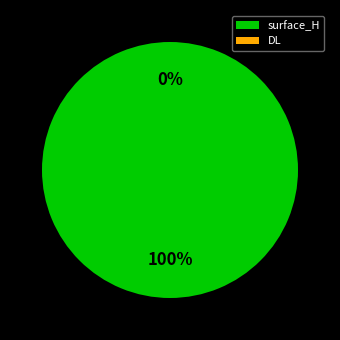

Does DL represent more than half of the total?

No